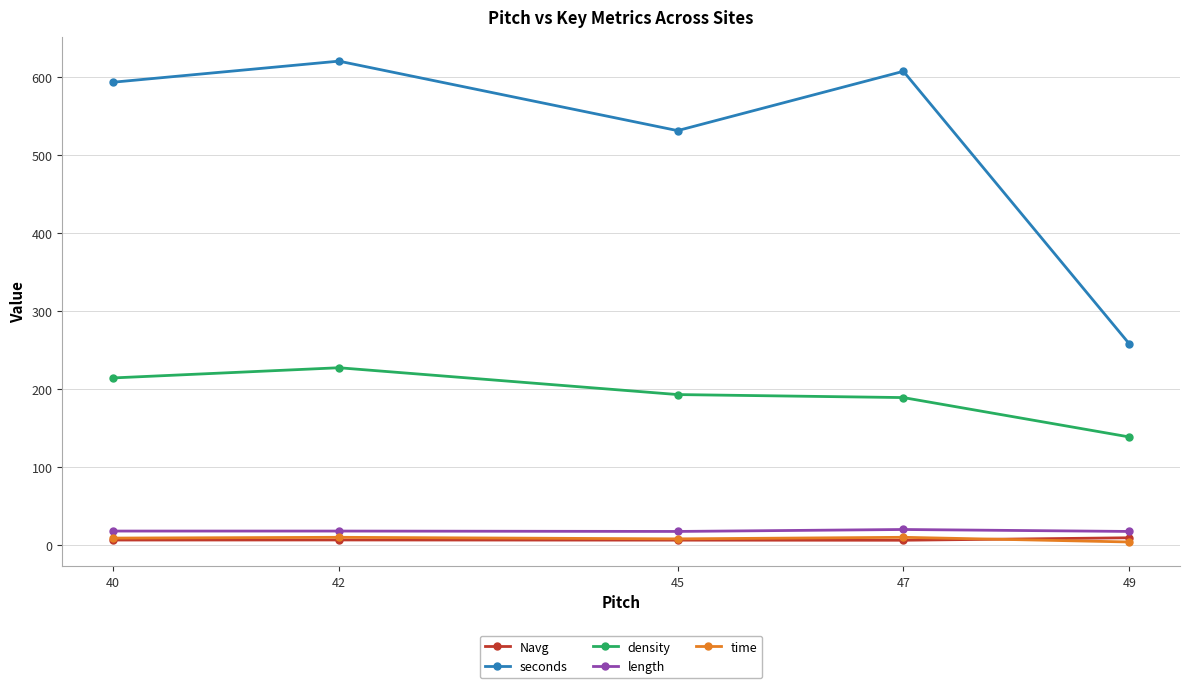

Which category has the highest value across all series?

42